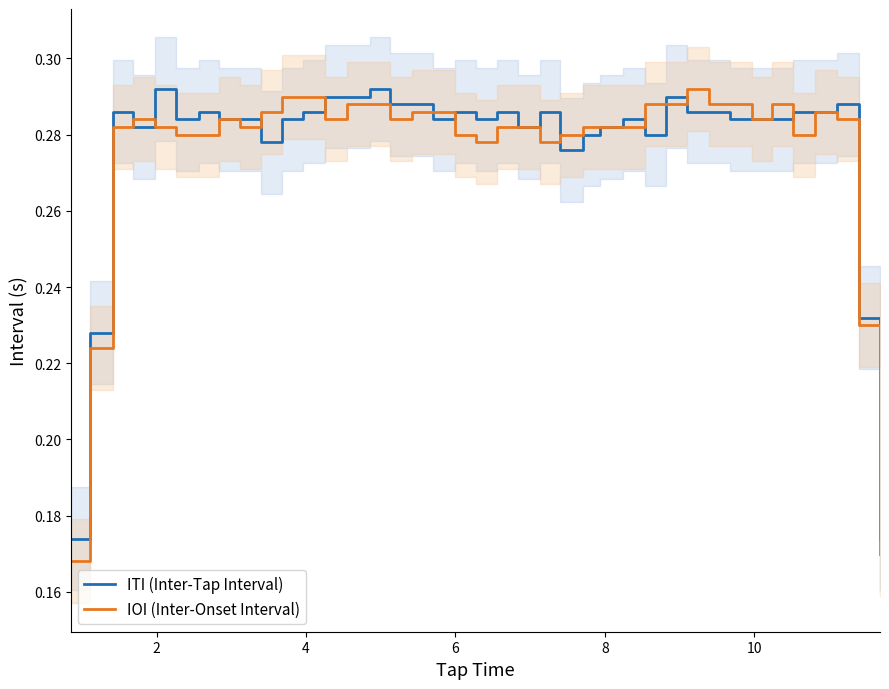

Does the chart have visible grid lines?

No